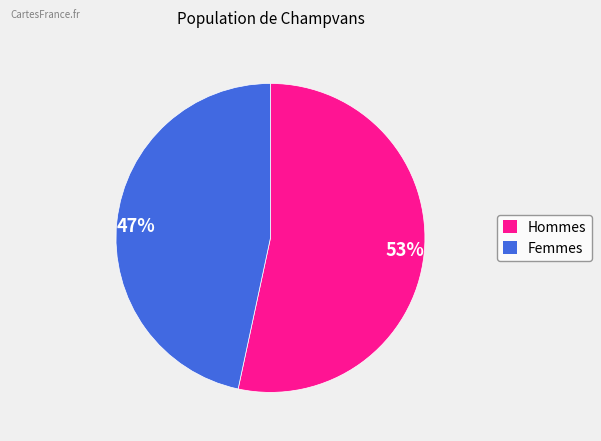

Approximately how many times larger is the value at 47% compared to 53%?

0.9